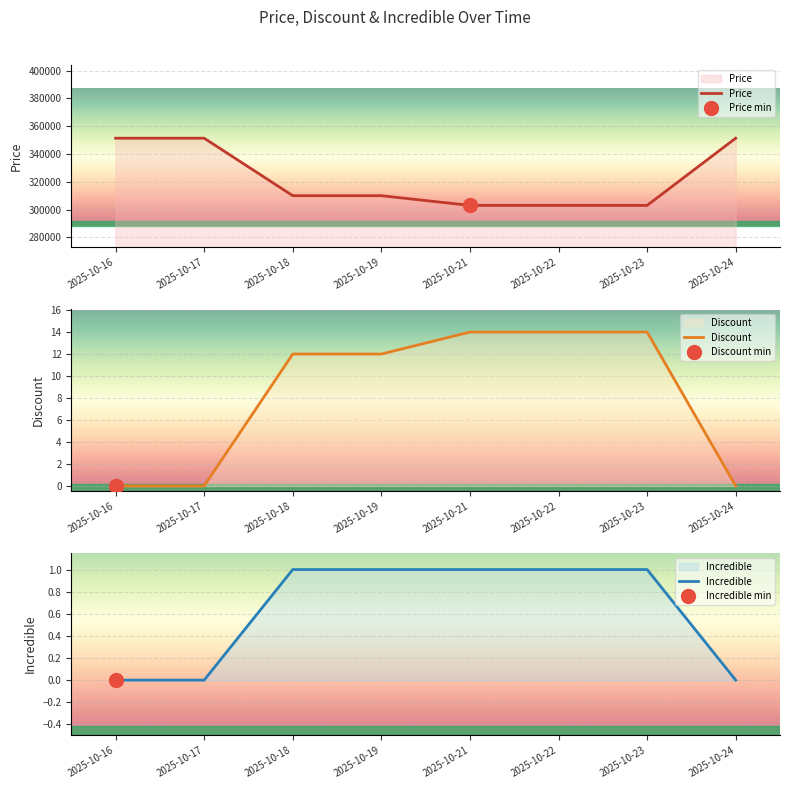

Which series changed the most between 2025-10-16 and 2025-10-24?

Price